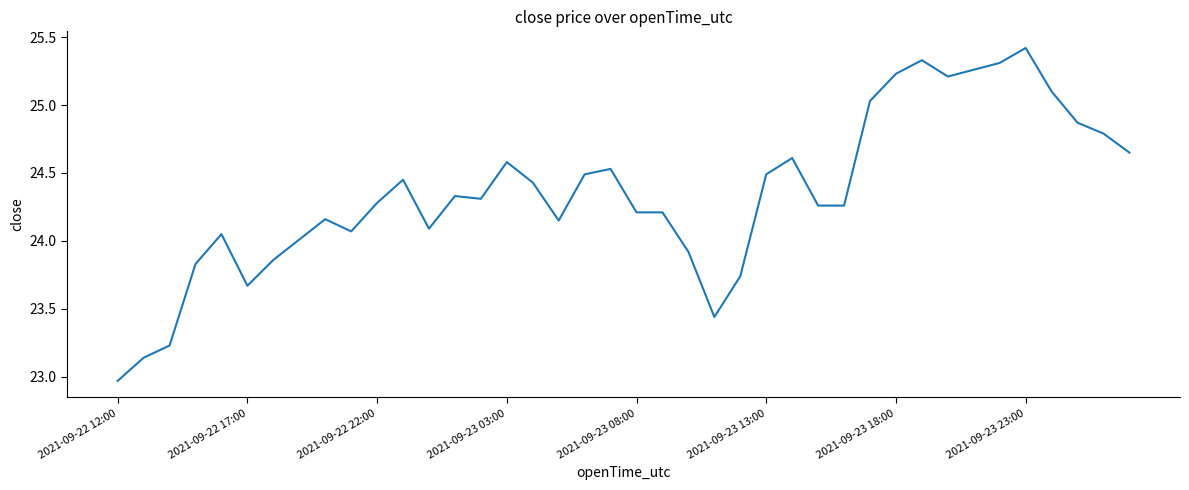

What is the greatest value displayed?

25.4